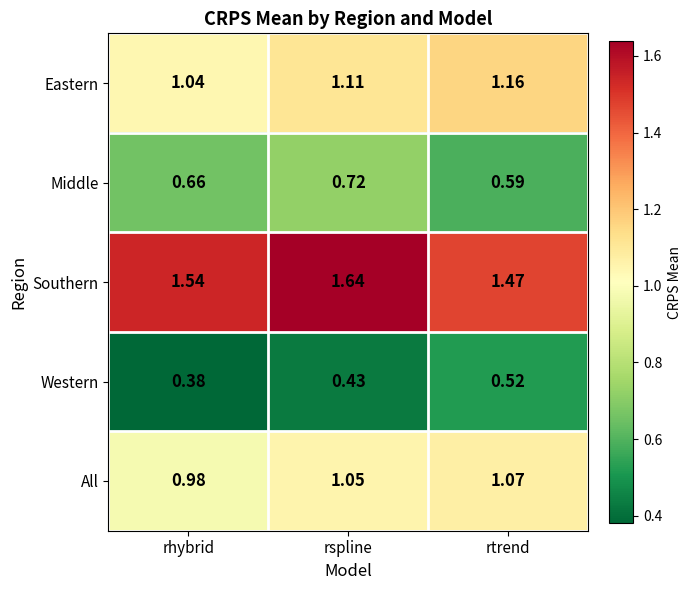

Is the value of Western at rspline greater than the value of Southern at rtrend?

No